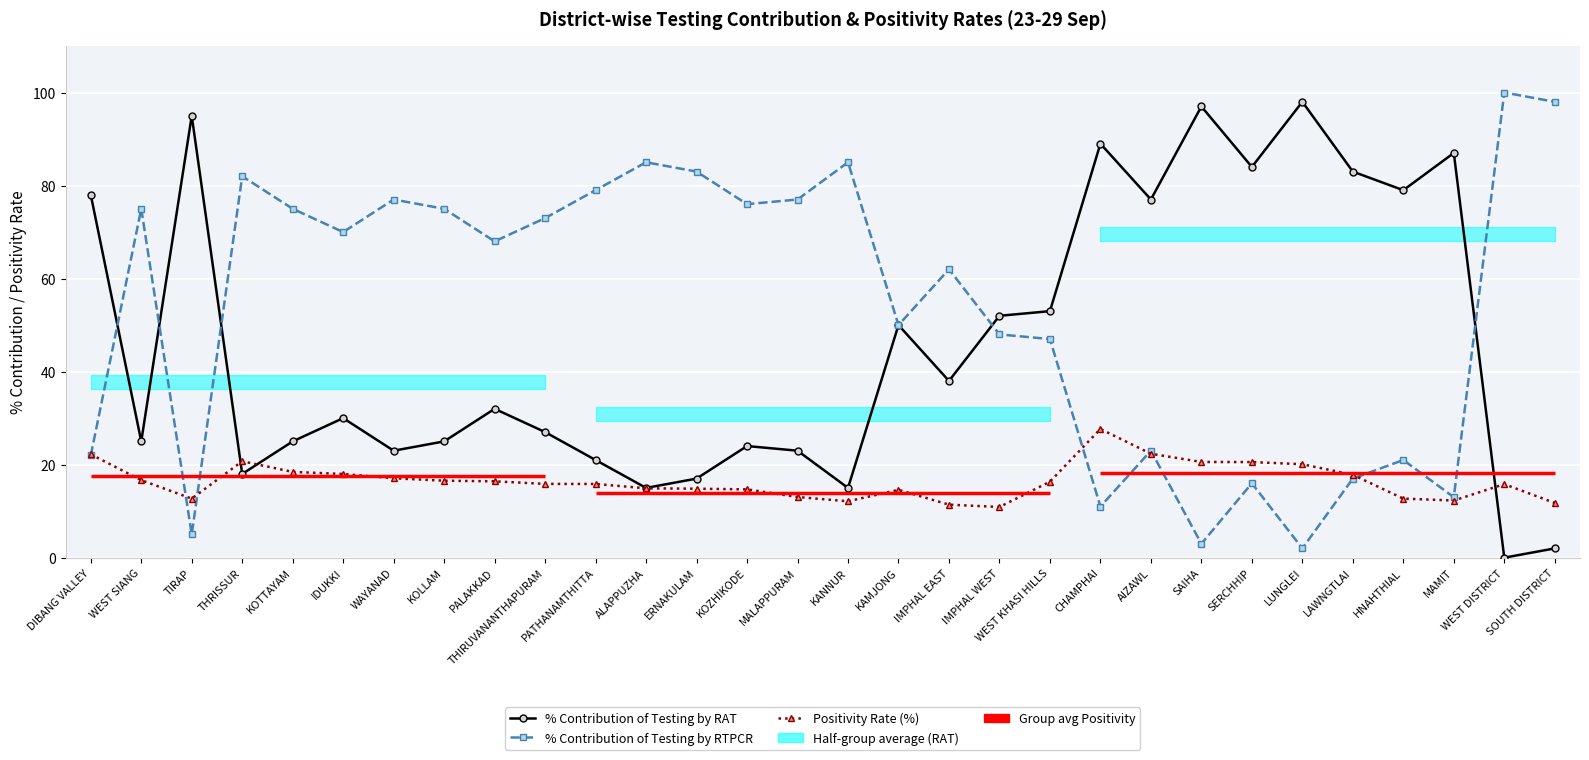

What is the difference between the highest and lowest values at KOLLAM?

58.5